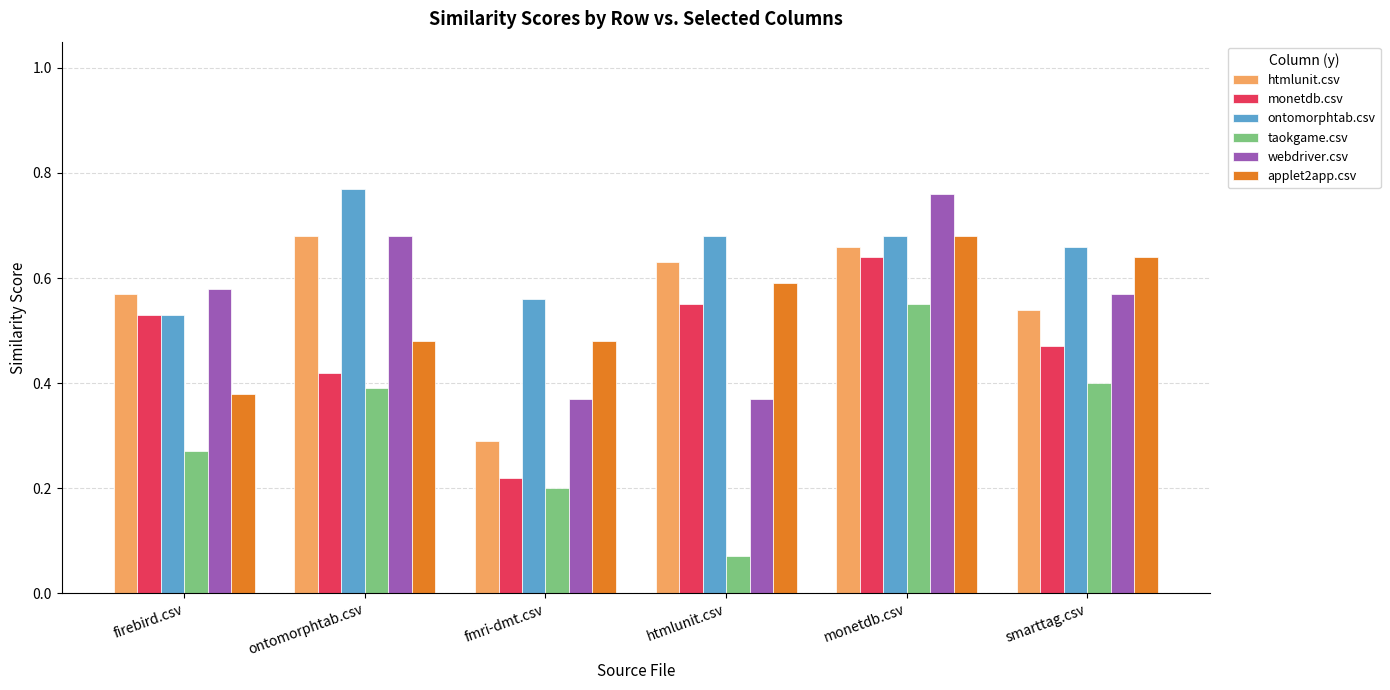

At which label does ontomorphtab.csv reach its peak?

ontomorphtab.csv